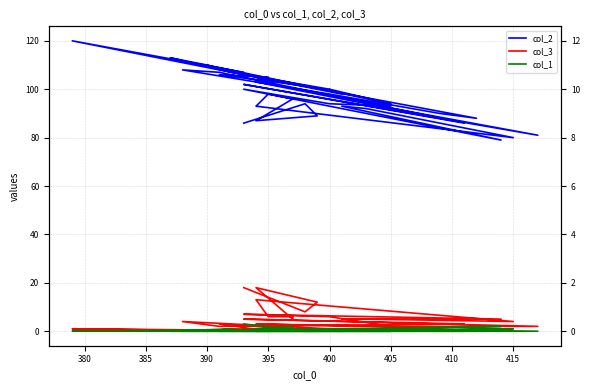

The col_1 series shows 1 at 400. True or false?

True